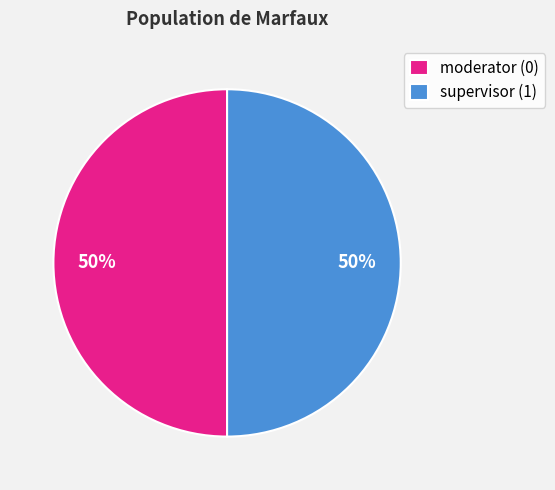

To the nearest percent, what is the difference between the largest and smallest slice percentages?

0%